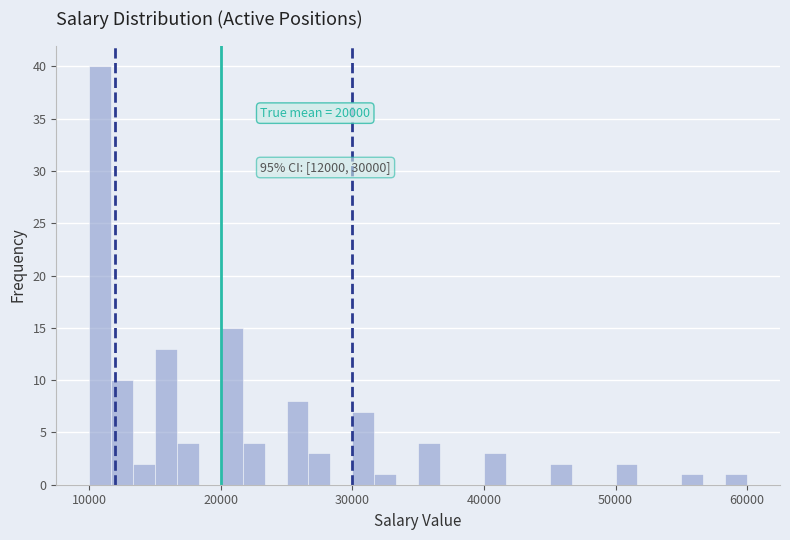

Around what value on the x-axis is the tallest bar? Give the approximate position of its centre, as read against the axis.

11000